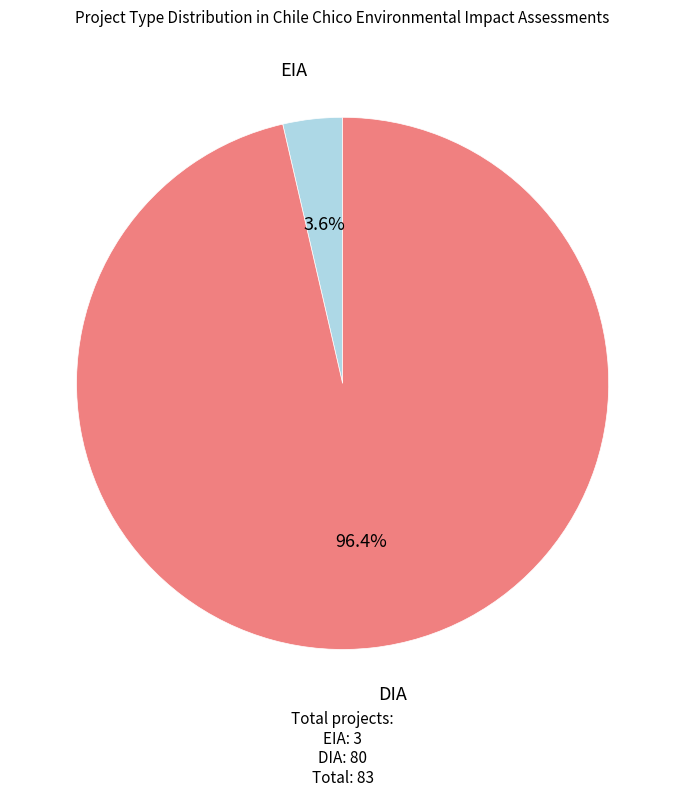

The EIA slice represents 4% of the pie. True or false?

True